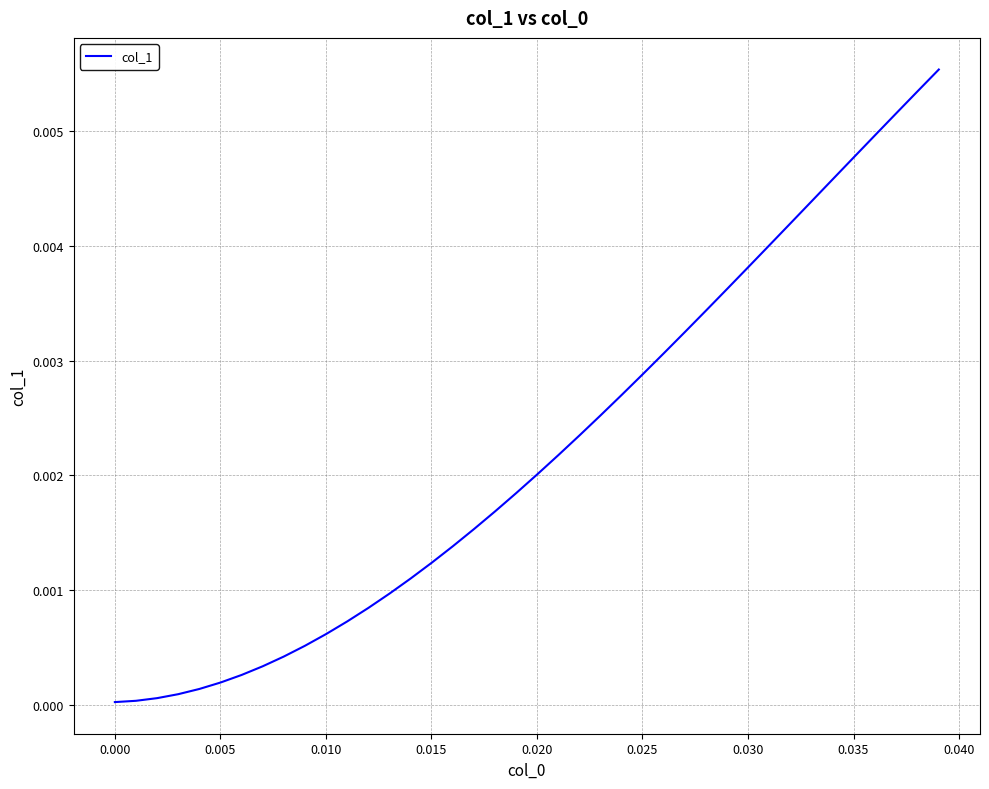

Is this an area chart (filled region under the line)?

No